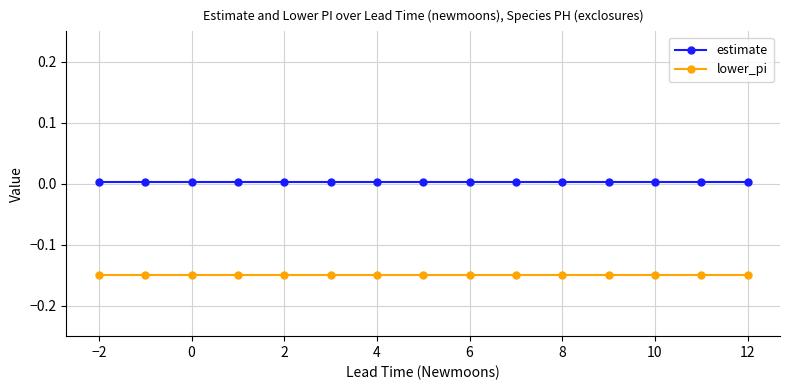

Rank the series by their maximum value, from highest to lowest.

estimate, lower_pi